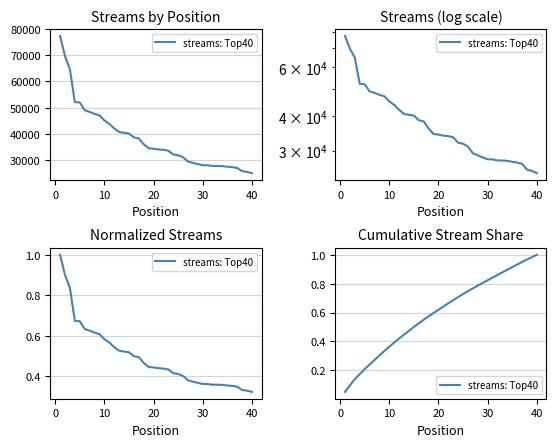

How many lines are shown in the chart?

1